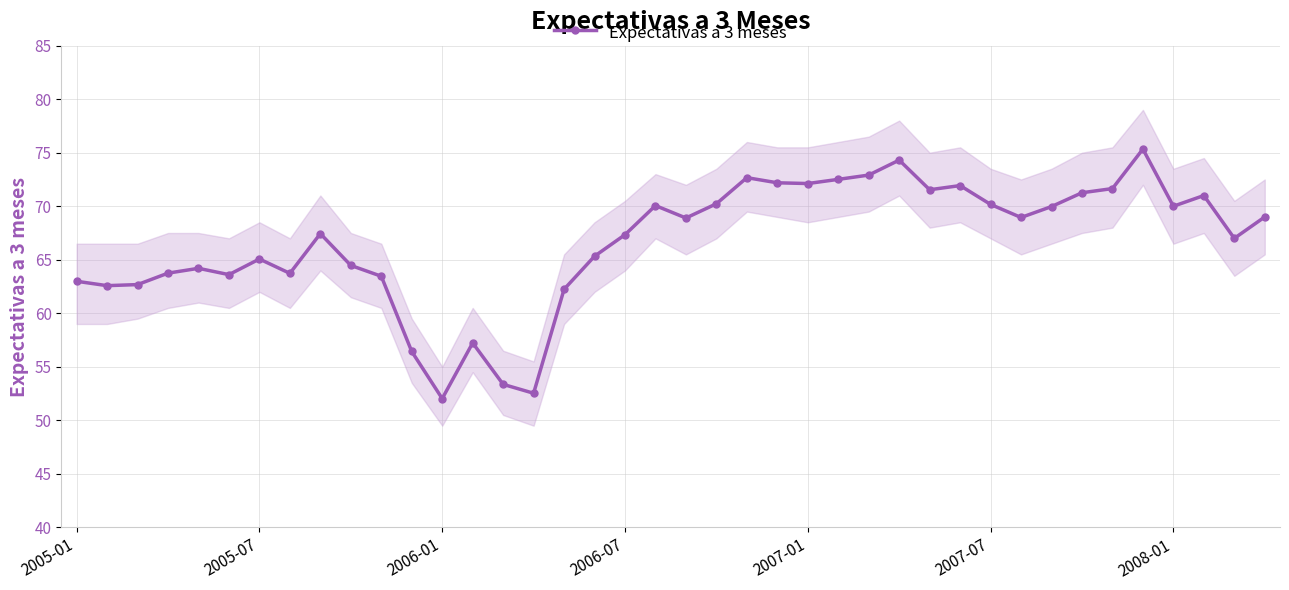

Approximately how many times larger is the value at 26 compared to 13?

1.3